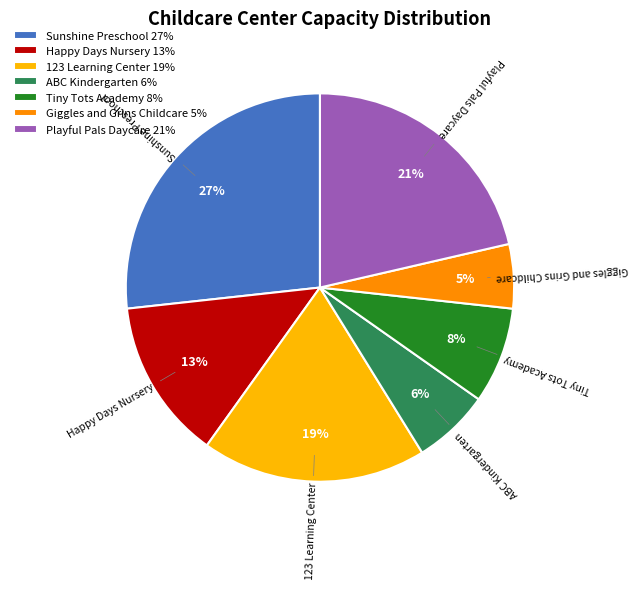

What percentage is the Playful Pals Daycare slice, to the nearest percent?

21%